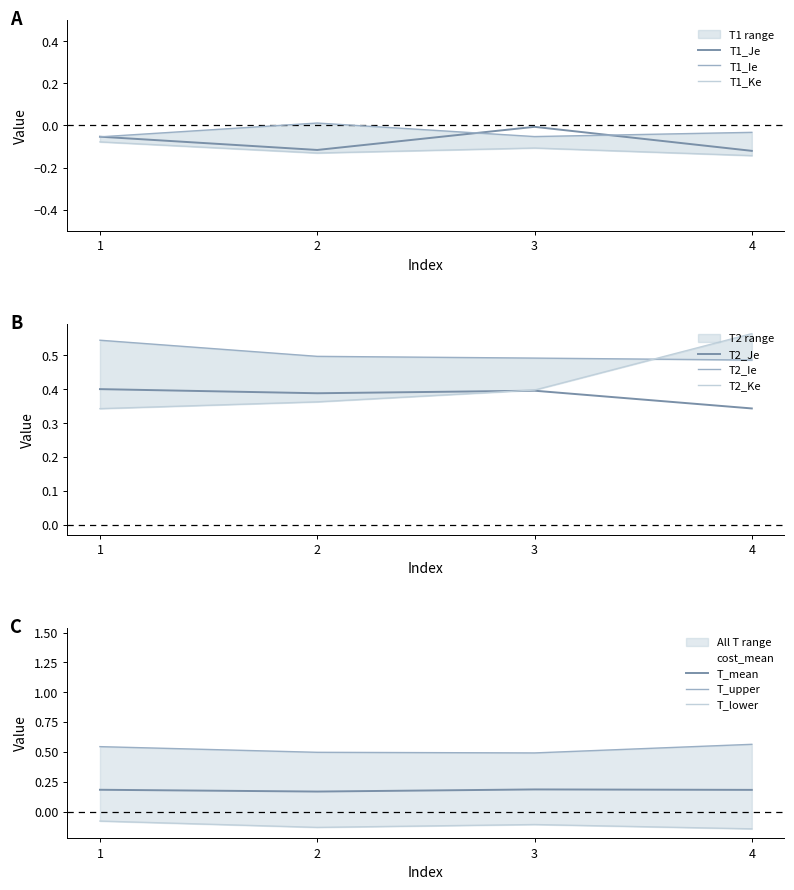

Which series has the largest range (max minus min)?

T2_Ke